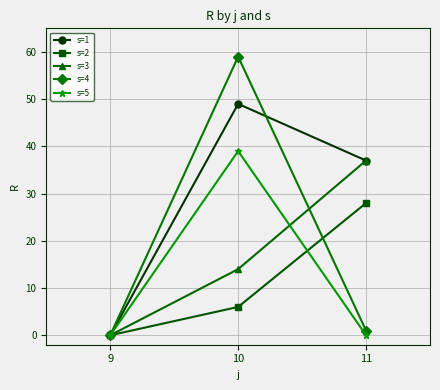

At how many categories does at least one series exceed 54?

1